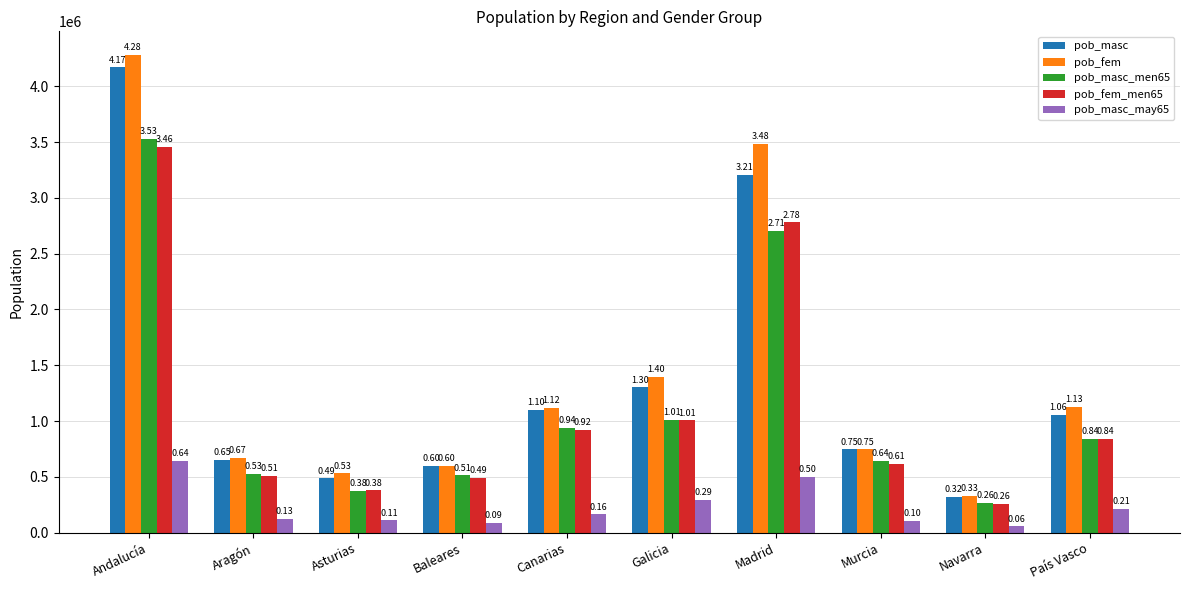

Does the chart contain any negative values?

No